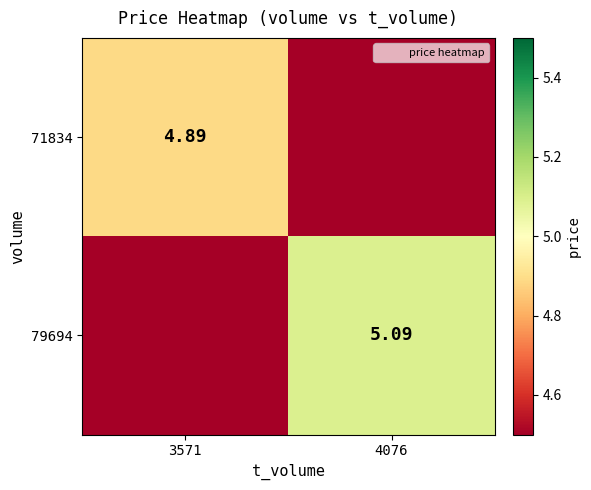

What is the sum of the 71834 values at 3571 and 4076?

4.9